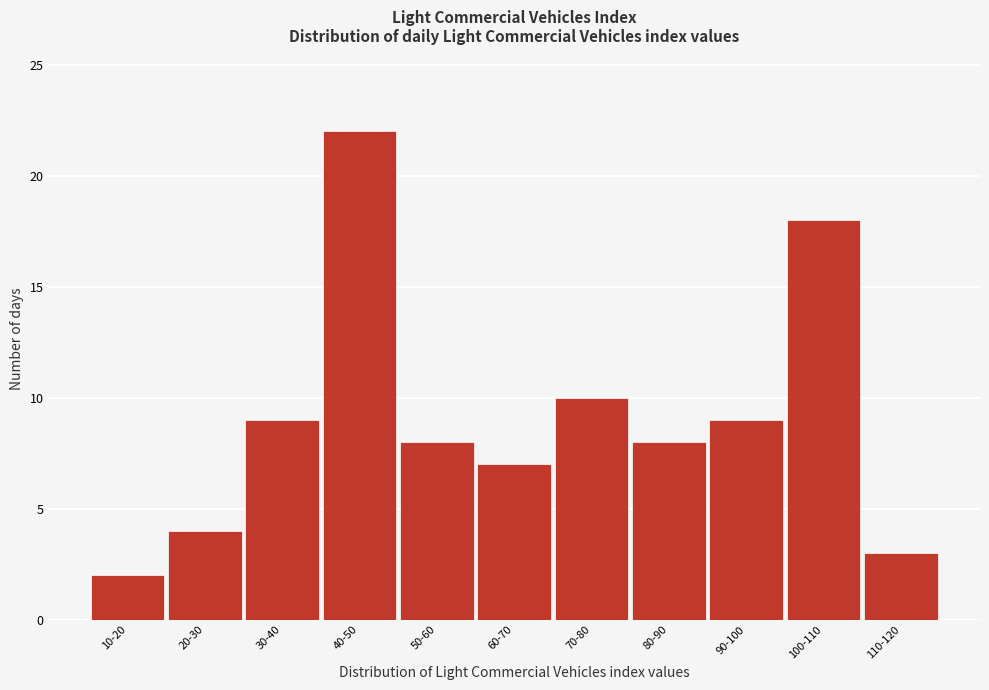

Reading left to right, transcribe all the data shown in this chart.

2	4	9	22	8	7	10	8	9	18	3